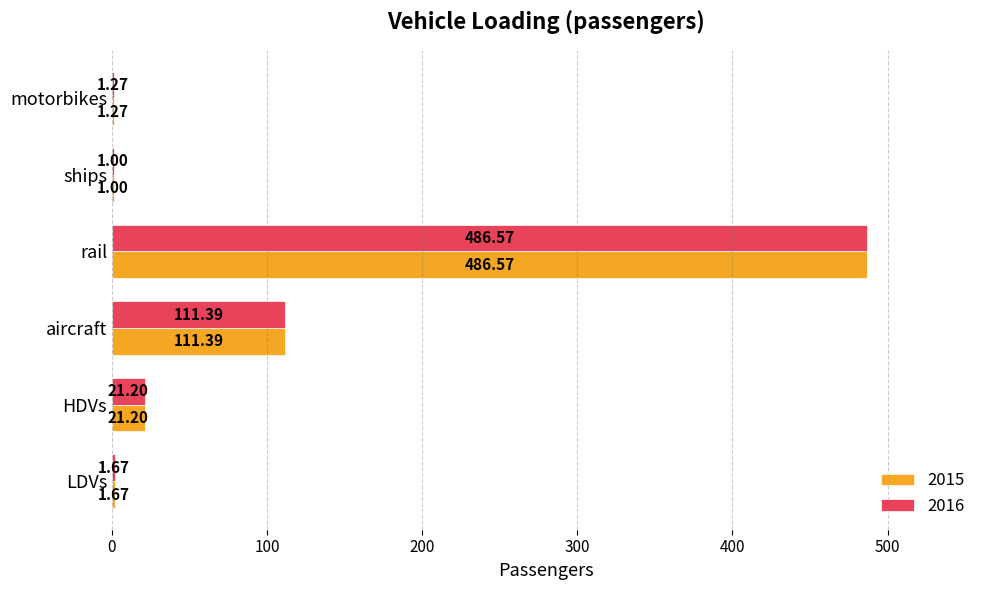

At which category does the chart reach its peak across all series?

rail